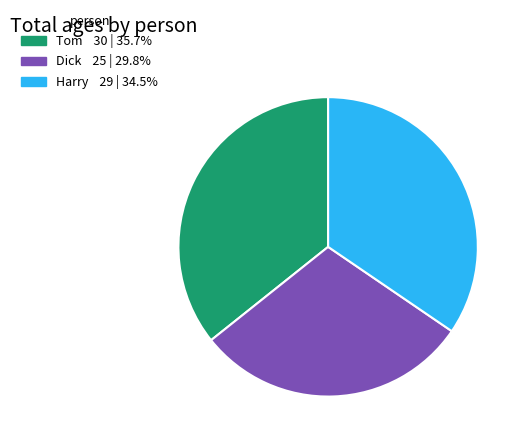

Is the sum of Dick and Harry greater than half?

Yes